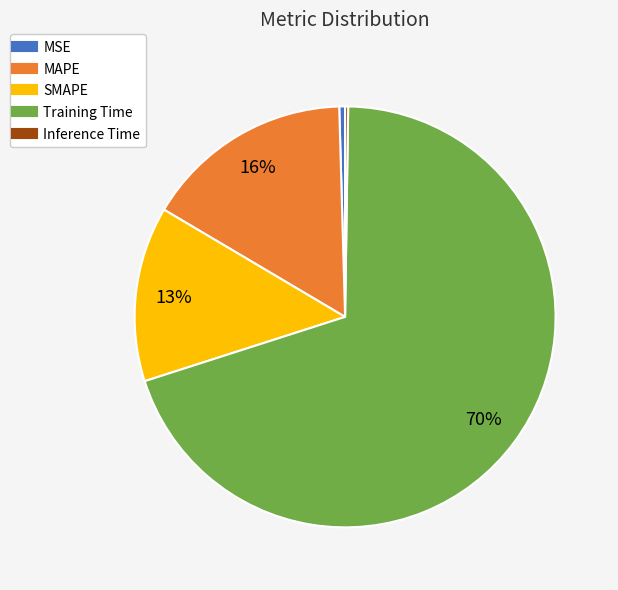

Is it true that SMAPE is 13% of the pie?

True